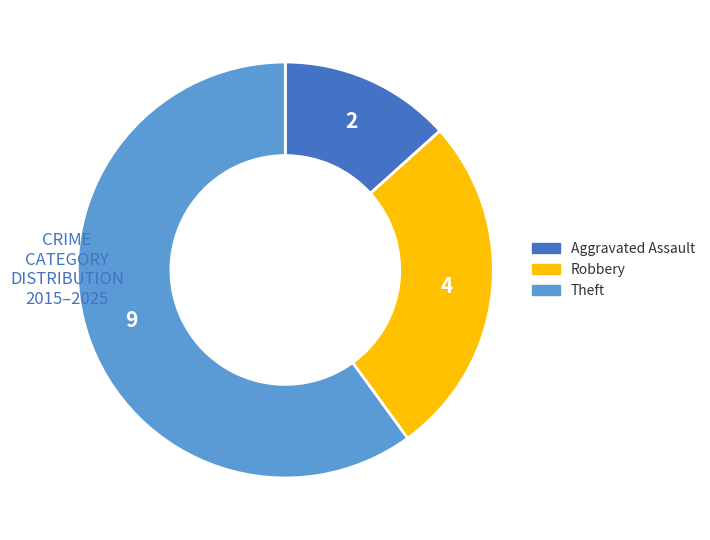

What is the largest slice in the pie chart?

Theft